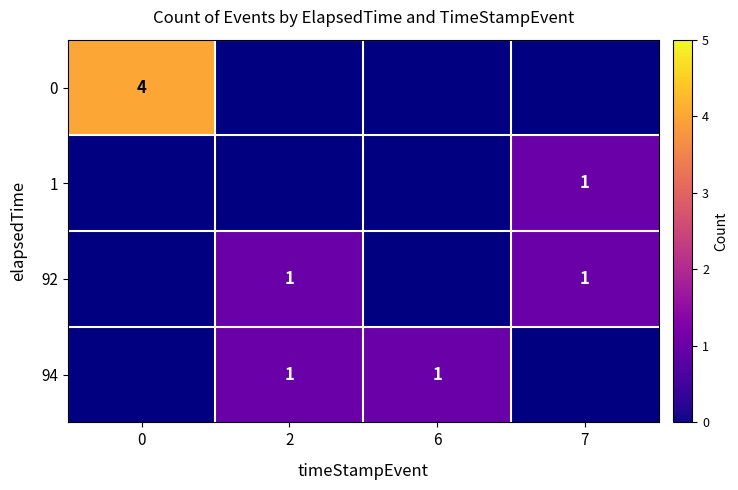

Which label corresponds to the smallest value in the chart?

7